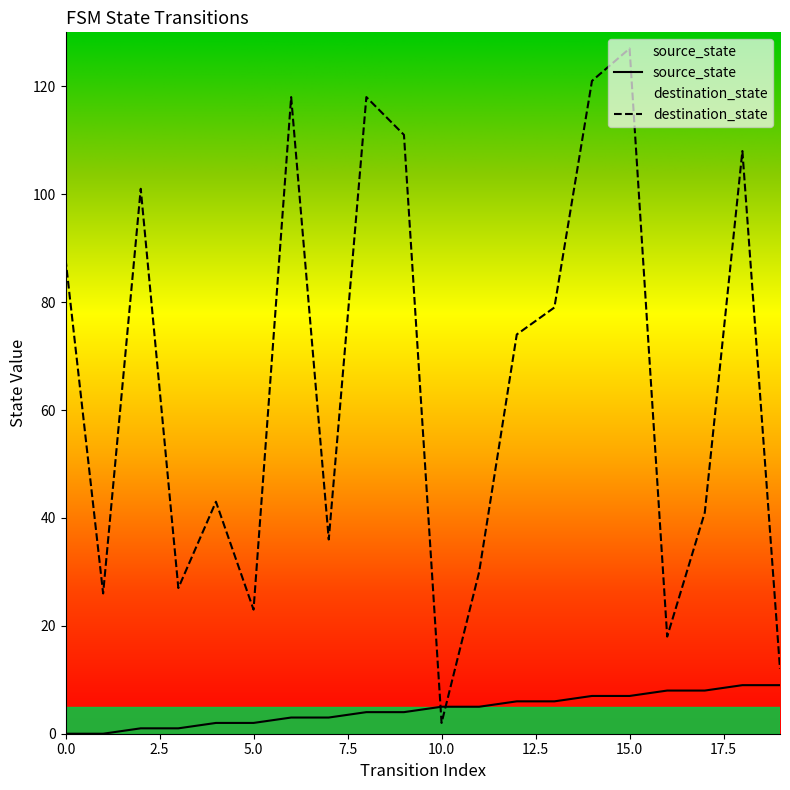

Reading right to left, what are all the values shown in this chart?

source_state: 9	9	8	8	7	7	6	6	5	5	4	4	3	3	2	2	1	1	0	0
destination_state: 12	108	41	18	127	121	79	74	30	2	111	118	36	118	23	43	27	101	26	88